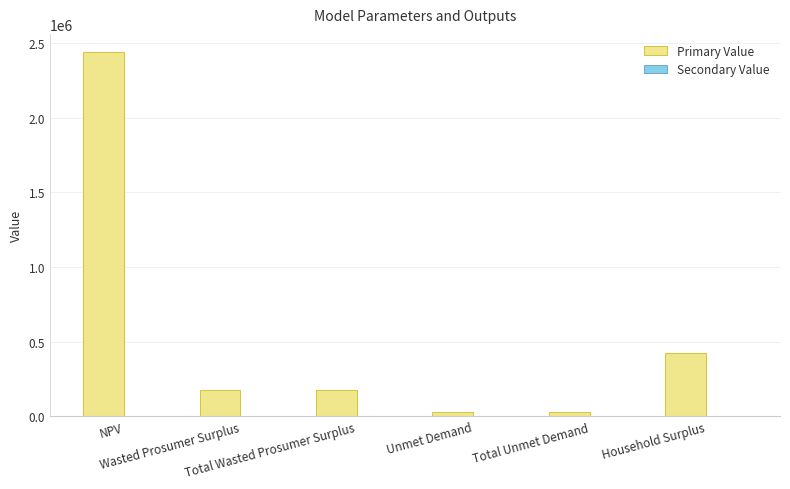

At which category is the sum across all series the highest?

NPV